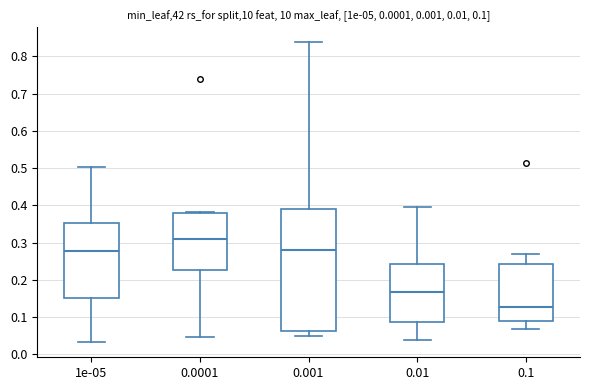

Which box is the tallest, from its lower edge to its upper edge?

0.001